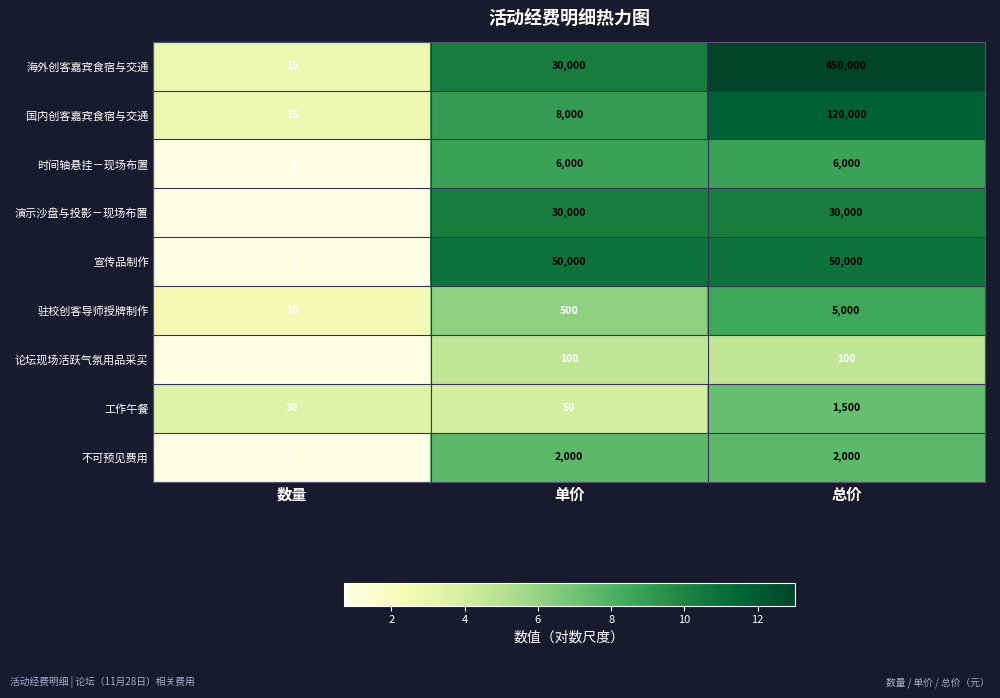

What is the difference between the maximum and minimum values in the 驻校创客导师授牌制作 series?

4990